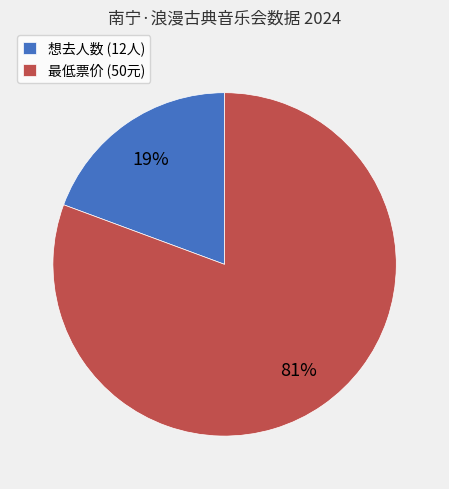

What is the majority slice?

最低票价 (50元)